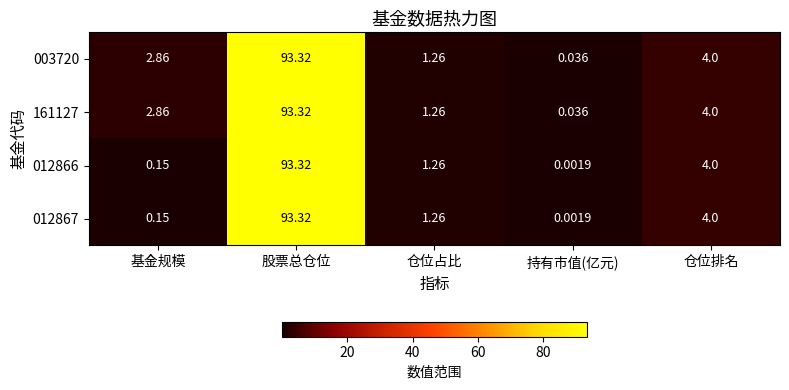

At which category does the chart reach its peak across all series?

股票总仓位